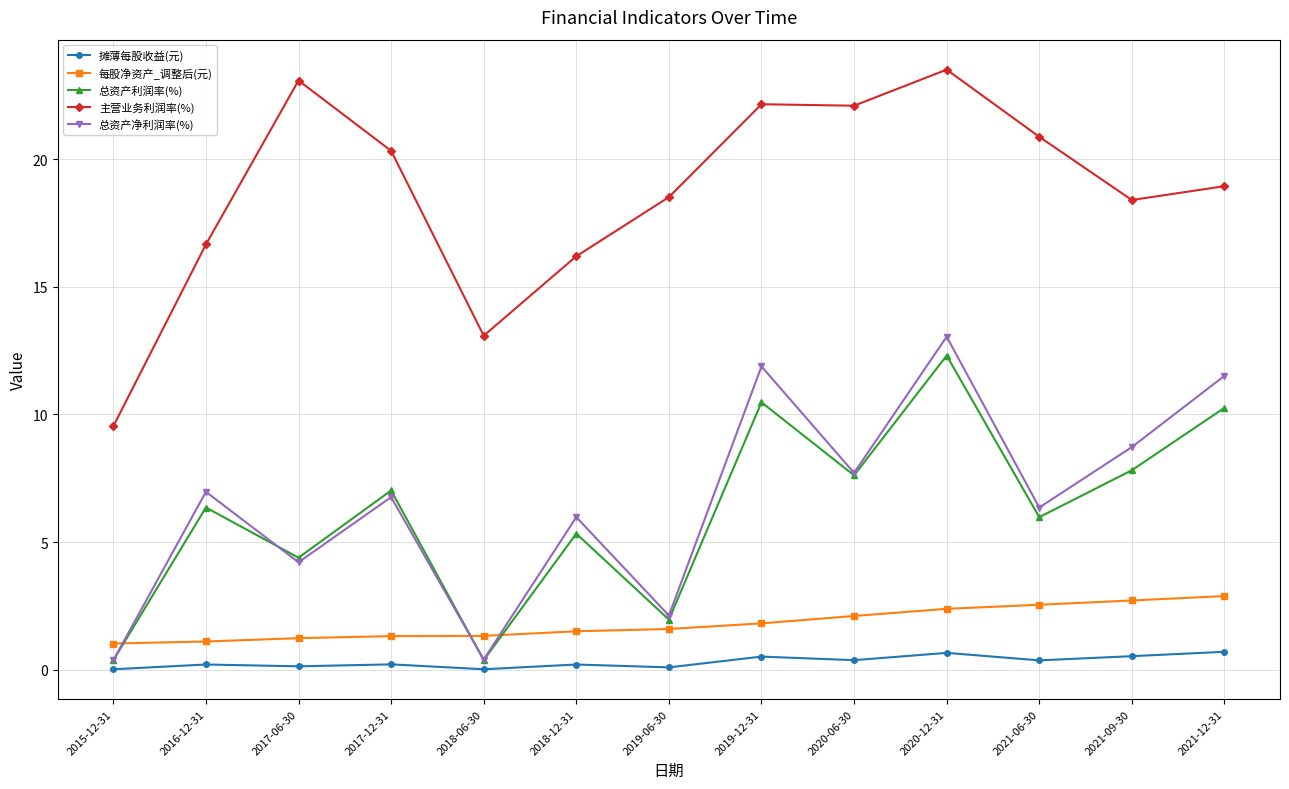

What is the average value of the 主营业务利润率(%) series?

18.7